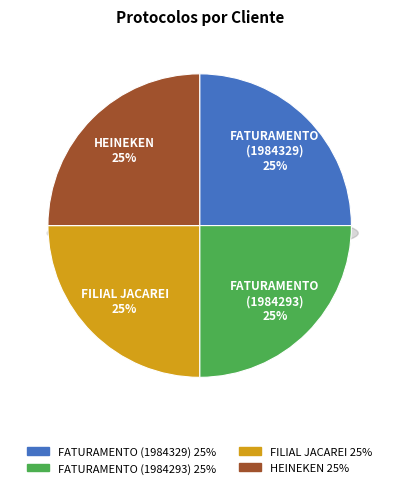

What percentage is the HEINEKEN slice, to the nearest percent?

25%